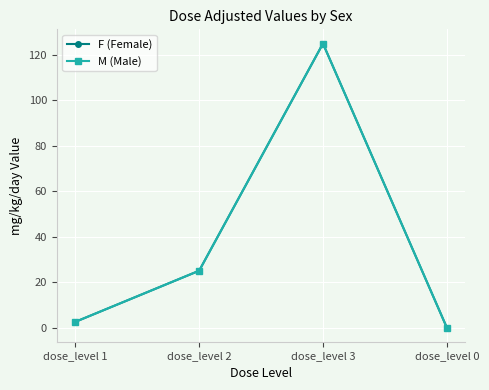

What is the difference between the F (Female) values at dose_level 2 and dose_level 3?

100.0